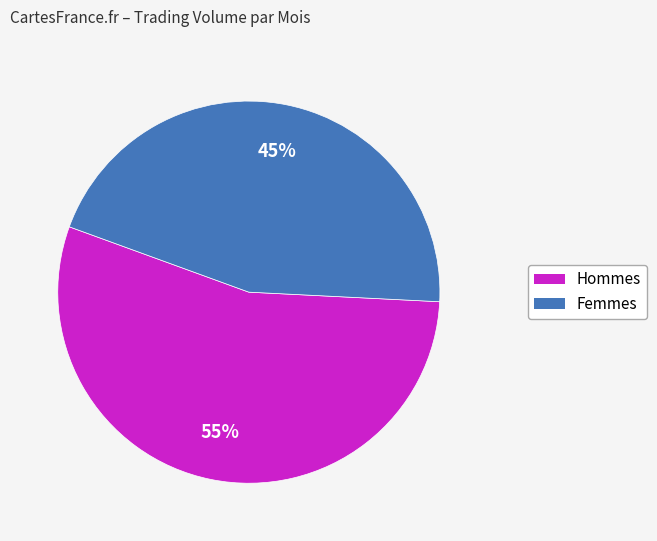

Count the number of slices in the pie.

2